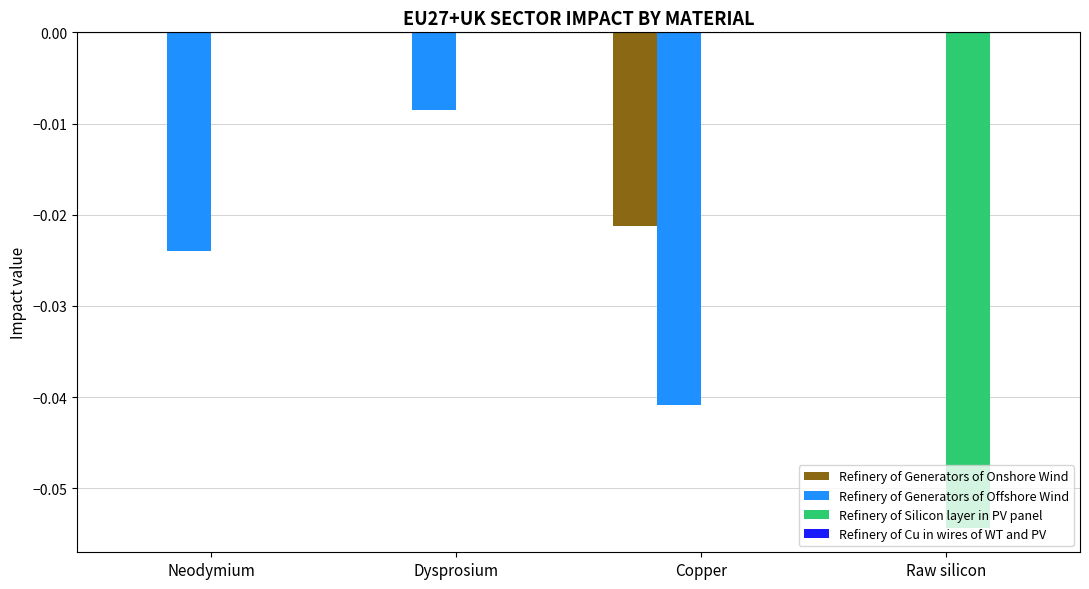

Is the value of Refinery of Generators of Offshore Wind at Dysprosium greater than the value of Refinery of Generators of Onshore Wind at Dysprosium?

No